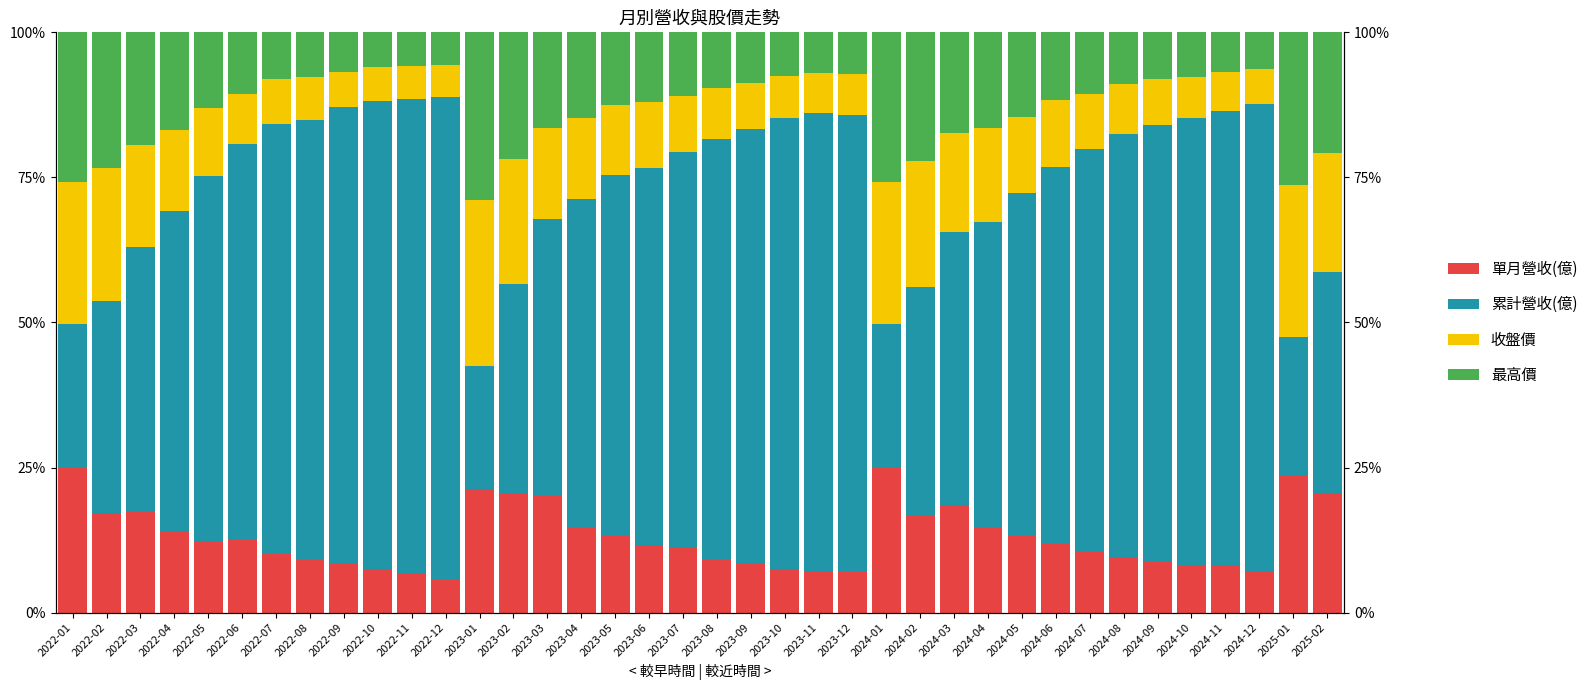

At which category does the chart reach its minimum across all series?

2022-12